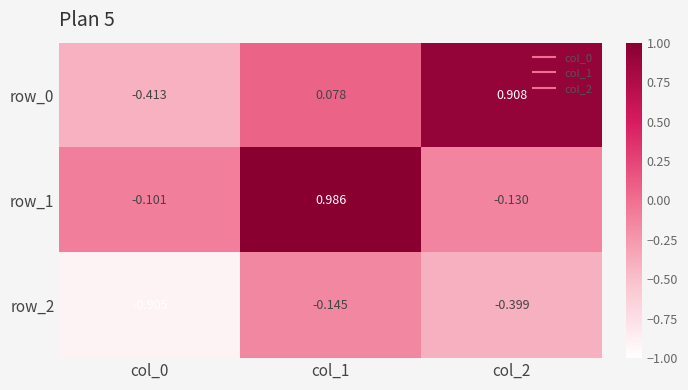

Is the value of row_2 at col_2 greater than the value of row_0 at col_1?

No